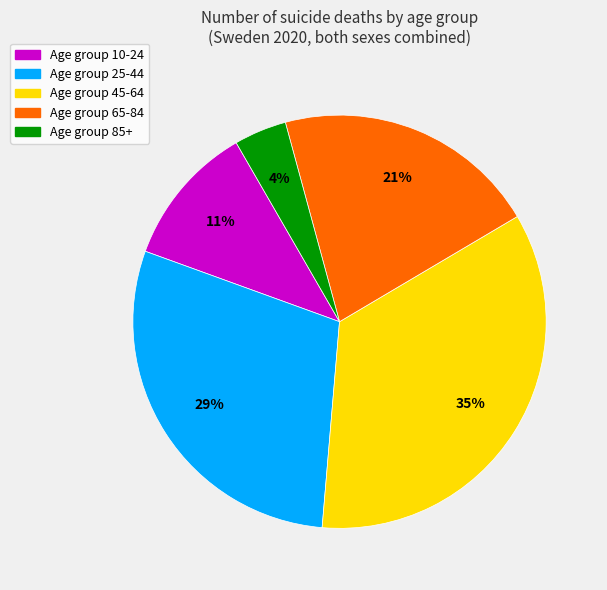

Count the number of slices in the pie.

5